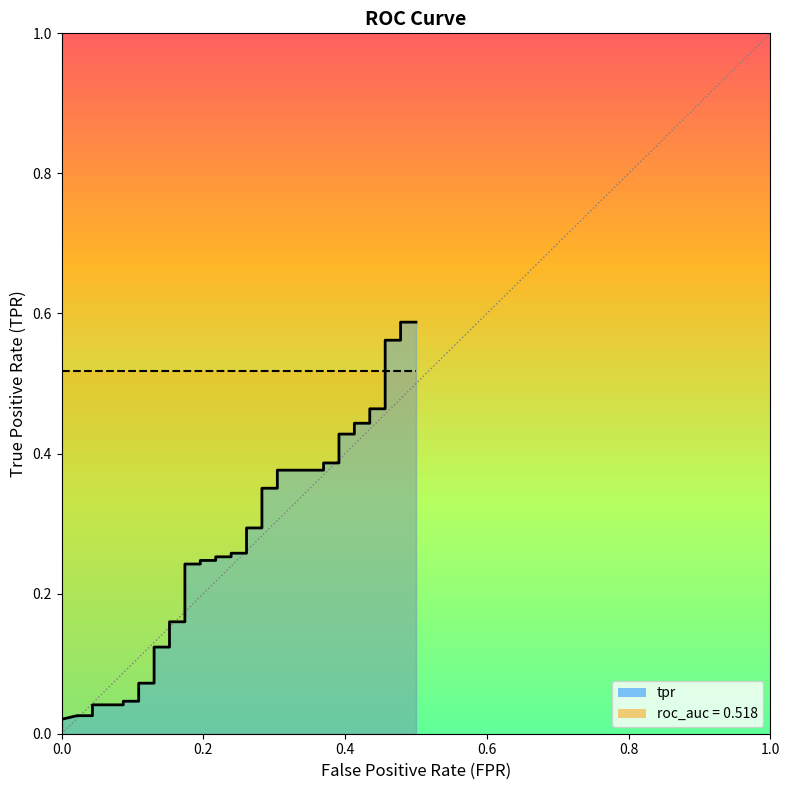

What is the difference between the highest and lowest values at 18?

0.3